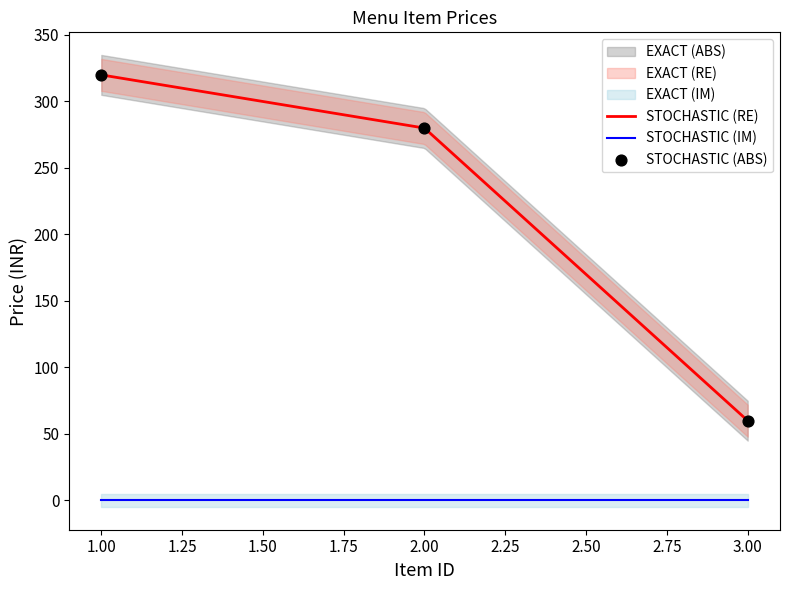

Which has a higher value, 1 or 3?

1